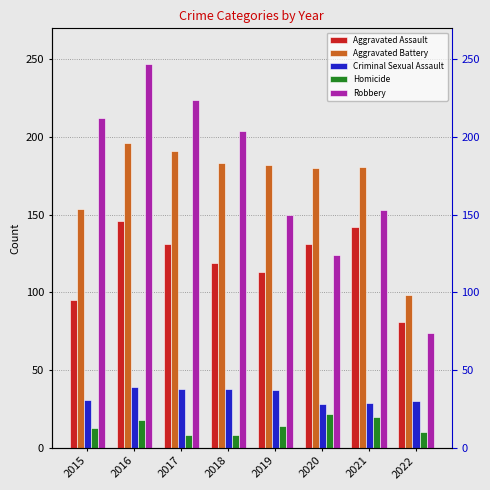

Reading left to right, what are all the values shown in this chart?

Aggravated Assault: 95	146	131	119	113	131	142	81
Aggravated Battery: 154	196	191	183	182	180	181	98
Criminal Sexual Assault: 31	39	38	38	37	28	29	30
Homicide: 13	18	8	8	14	22	20	10
Robbery: 212	247	224	204	150	124	153	74